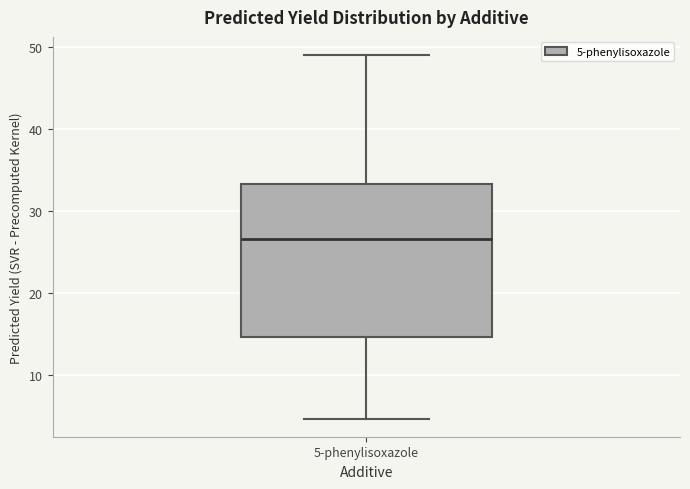

Transcribe this box plot: give where the median line is, the range the box spans, and where the two whiskers end, as read against the y-axis. The values are not printed on the chart, so give them approximately, as read against the axis.

median 27, box 15 to 33, whiskers 5 to 49